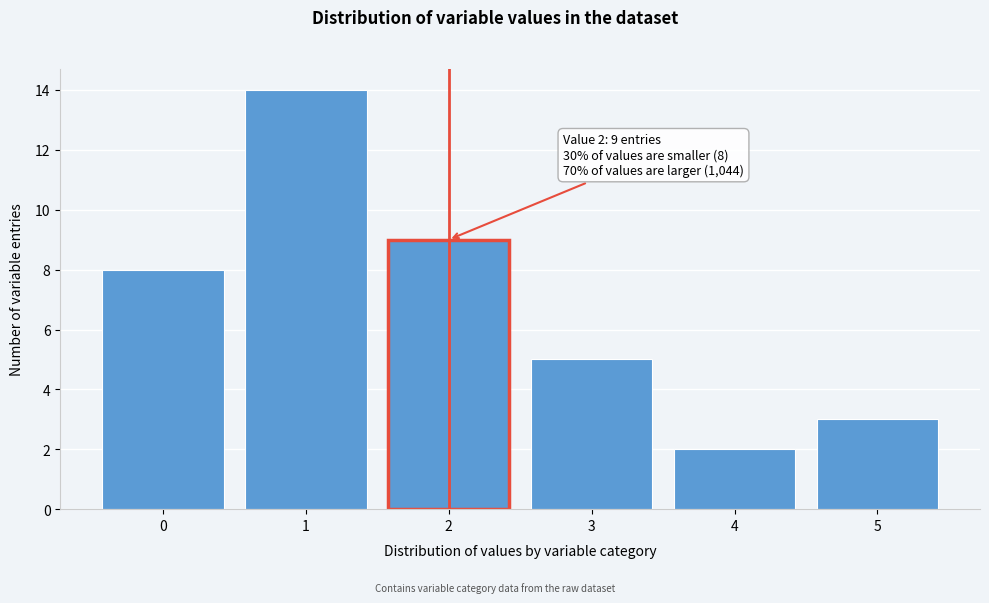

Reading right to left, what are all the values shown in this chart?

5=3	4=2	3=5	2=9	1=14	0=8